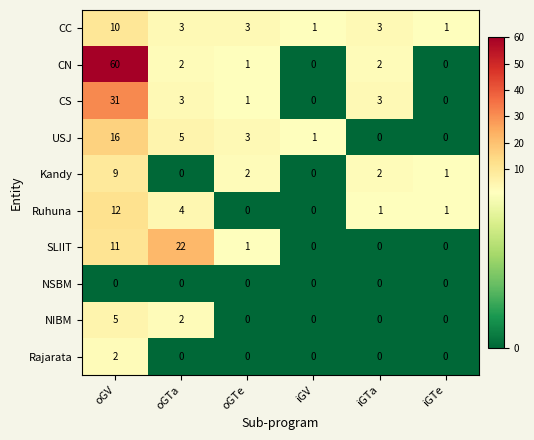

Count the number of categories in the chart.

6